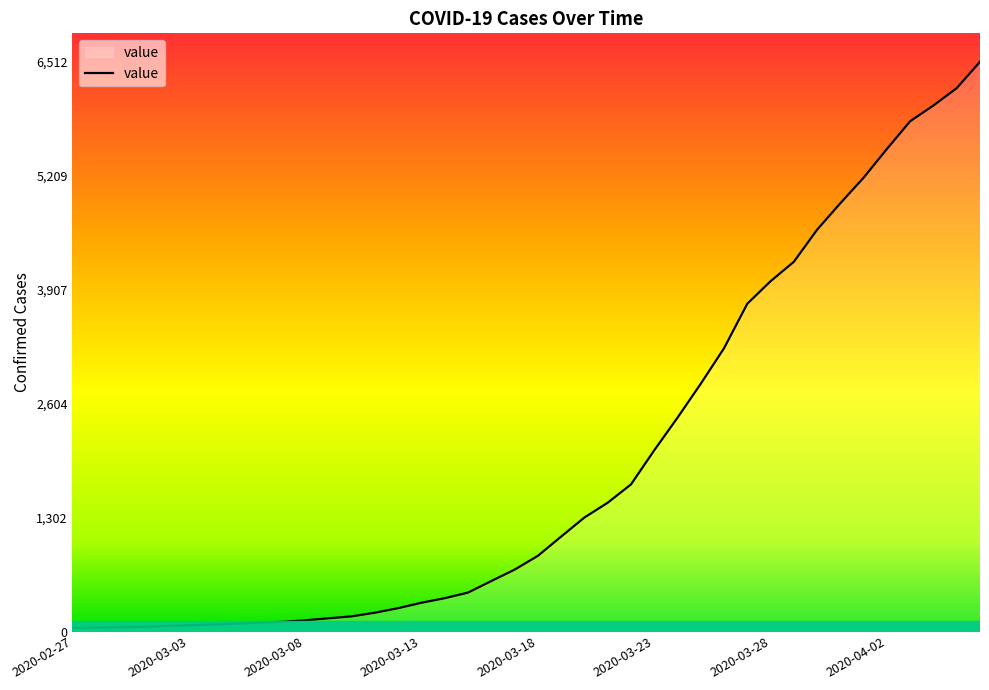

What is the maximum value shown in the chart?

6512